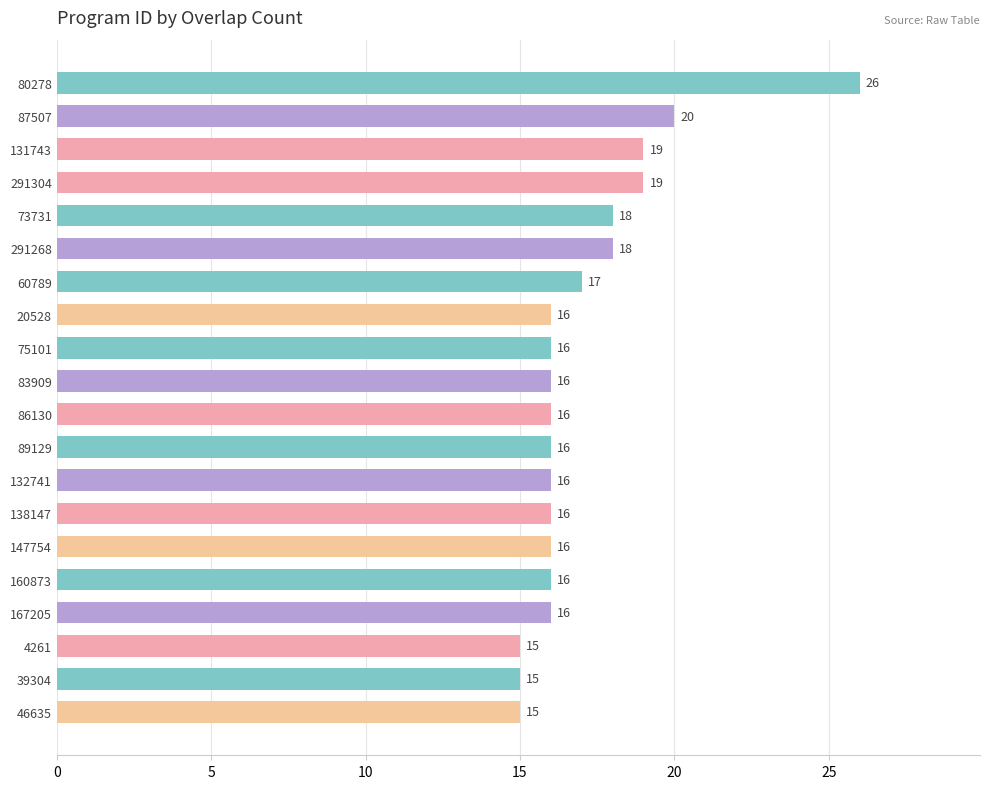

The chart shows a value of 17 at 60789. True or false?

True